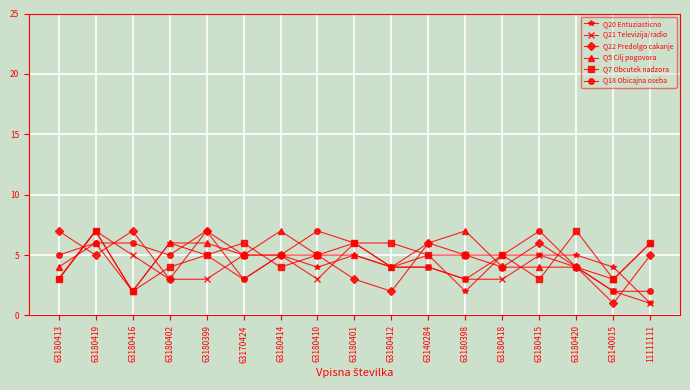

Reading right to left, what are all the values shown in this chart?

Q20 Entuziasticno: 1	4	5	5	5	2	5	4	5	4	5	3	5	6	2	7	3
Q21 Televizija/radio: 1	2	4	5	3	3	4	4	6	3	5	5	3	3	5	7	3
Q22 Predolgo cakanje: 5	1	4	6	4	5	6	2	3	5	5	5	7	3	7	5	7
Q5 Cilj pogovora: 6	3	4	4	4	7	6	4	5	5	7	5	6	6	2	6	4
Q7 Obcutek nadzora: 6	3	7	3	5	5	5	6	6	5	4	6	5	4	2	7	3
Q18 Obicajna oseba: 2	2	4	7	5	3	4	4	6	7	5	3	7	5	6	6	5